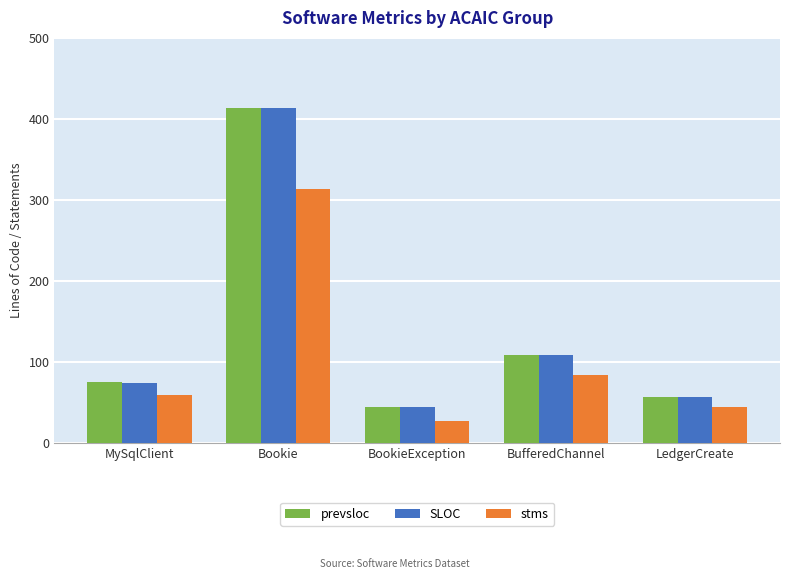

At which category is the sum across all series the highest?

Bookie